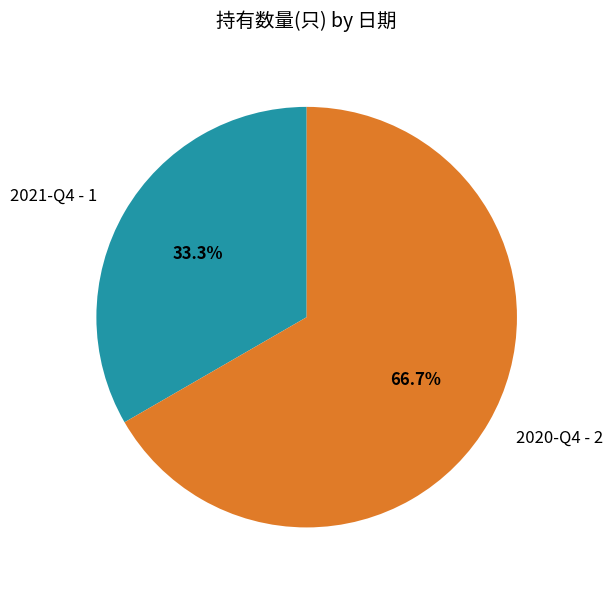

Is it true that 2020-Q4 is 61% of the pie?

False